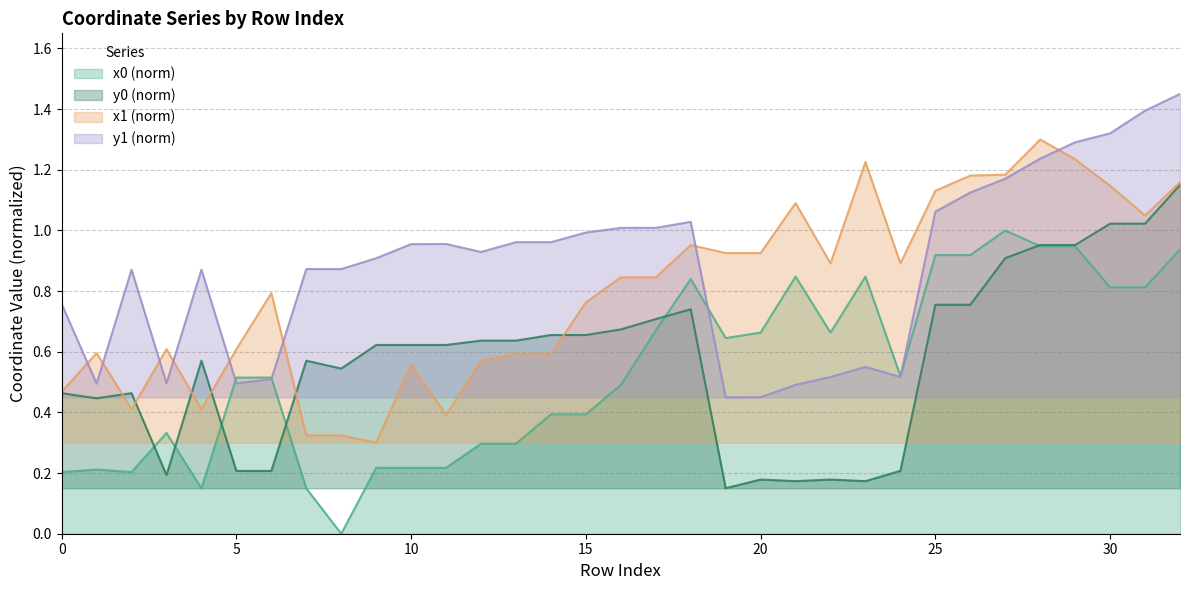

At how many categories does at least one series exceed 1?

13